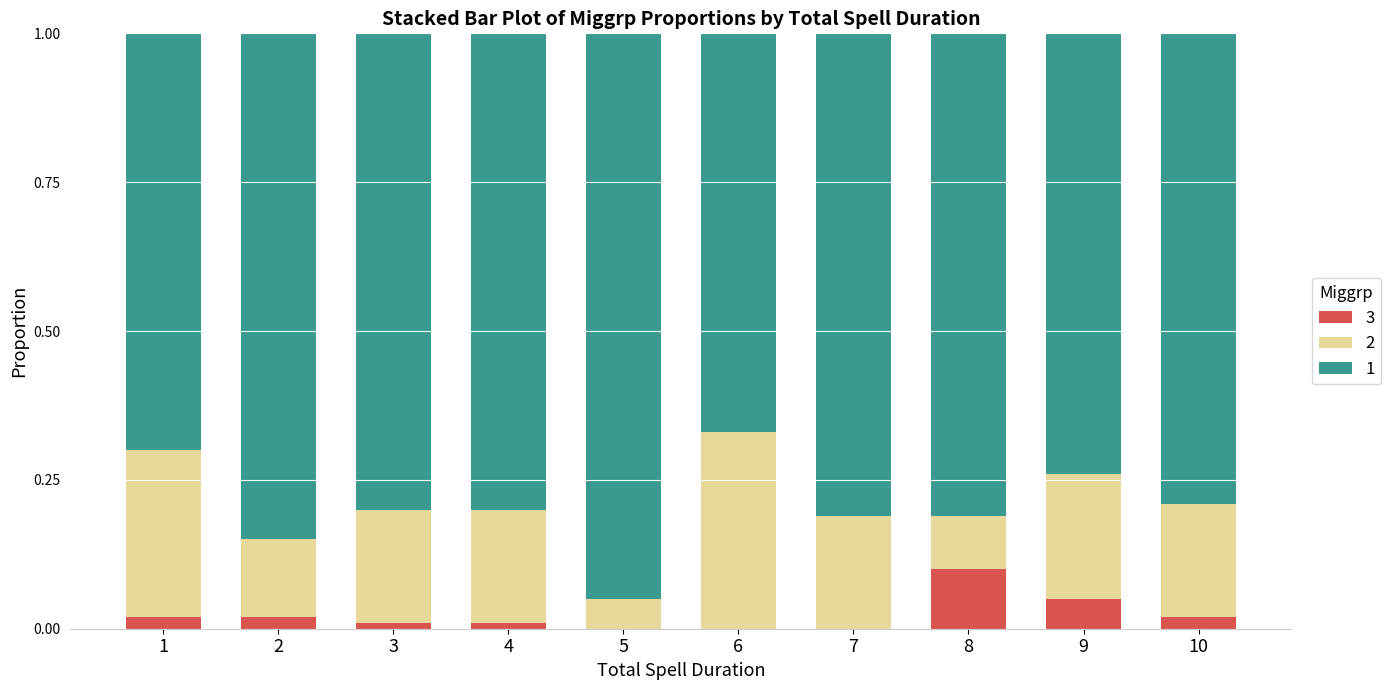

True or false: 3 has a value of 0.0 at 7.

True